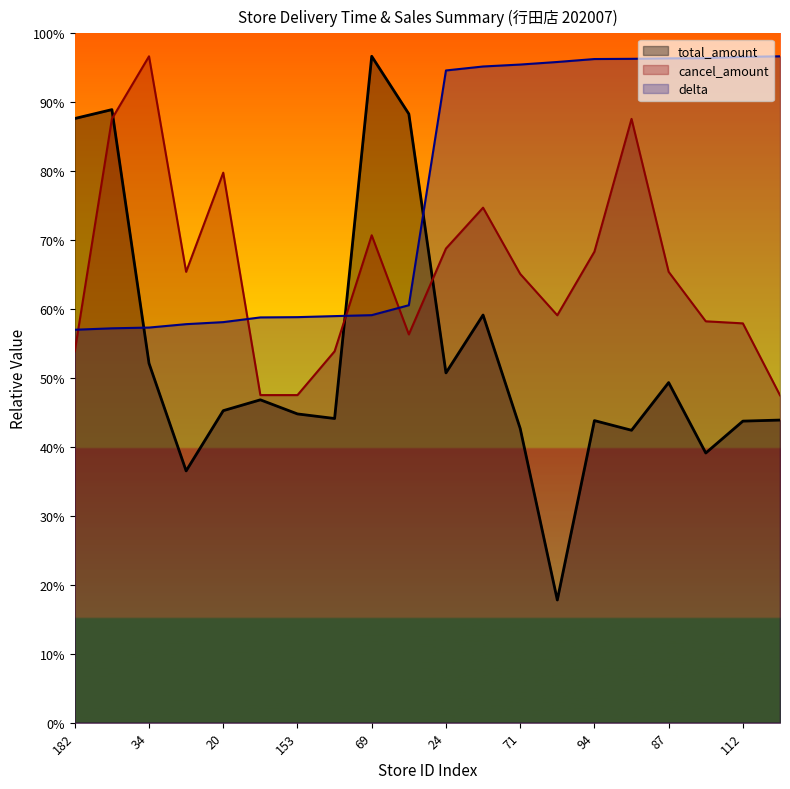

What is the minimum value for total_amount?

1067.9